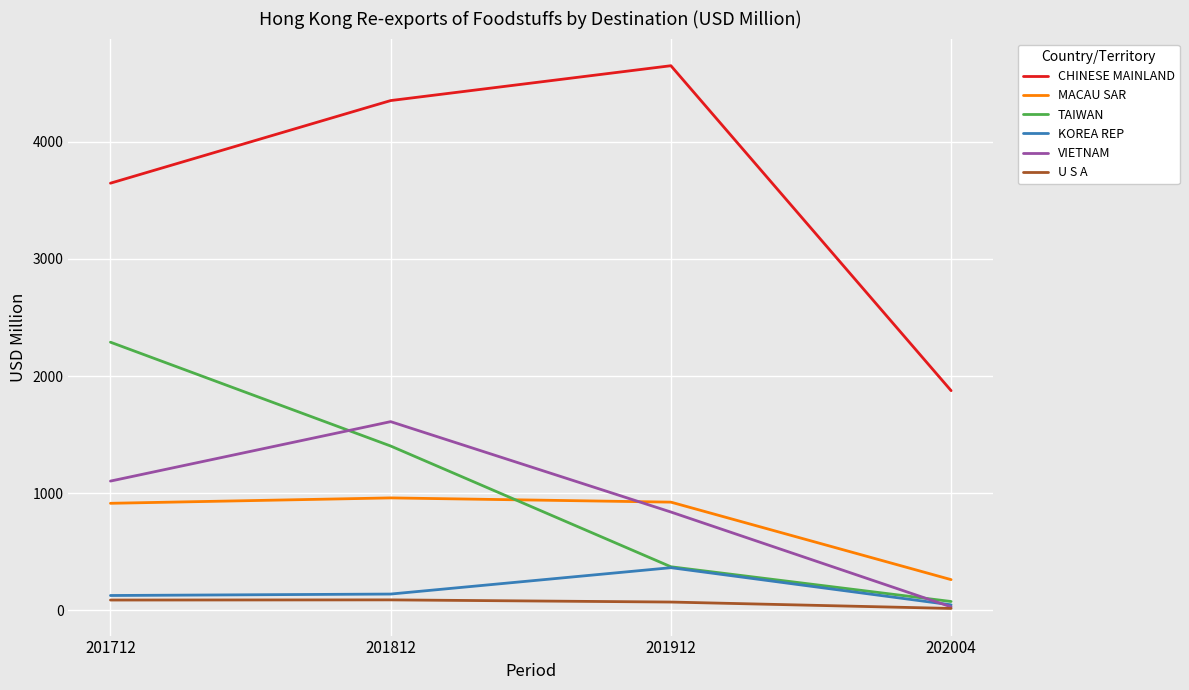

What is the average value of the TAIWAN series?

1035.4